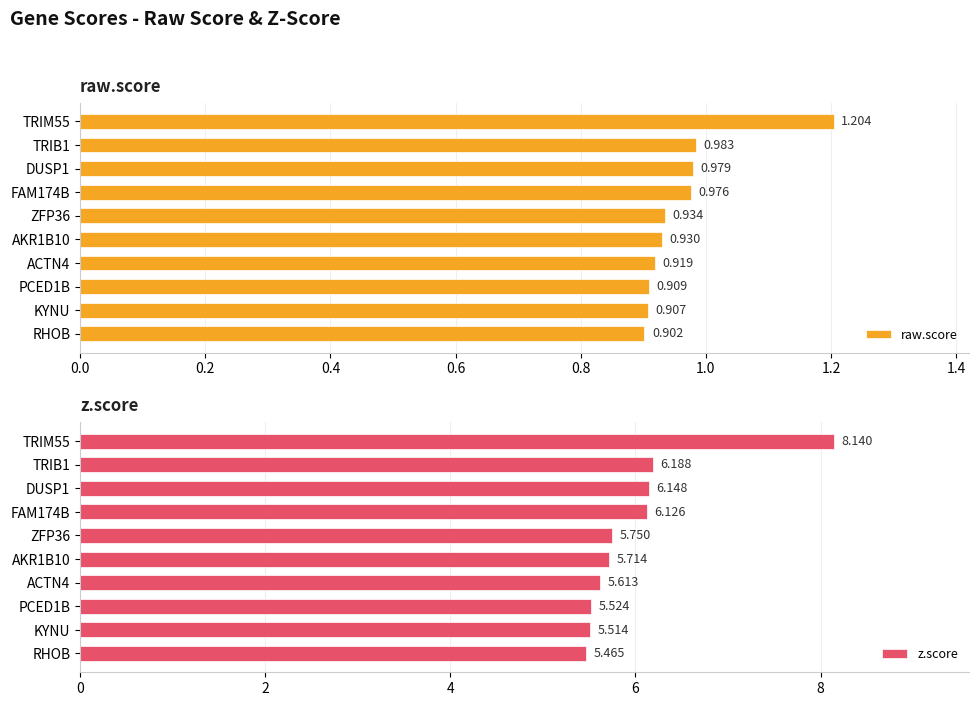

Which category has the lowest value in the raw.score series?

RHOB